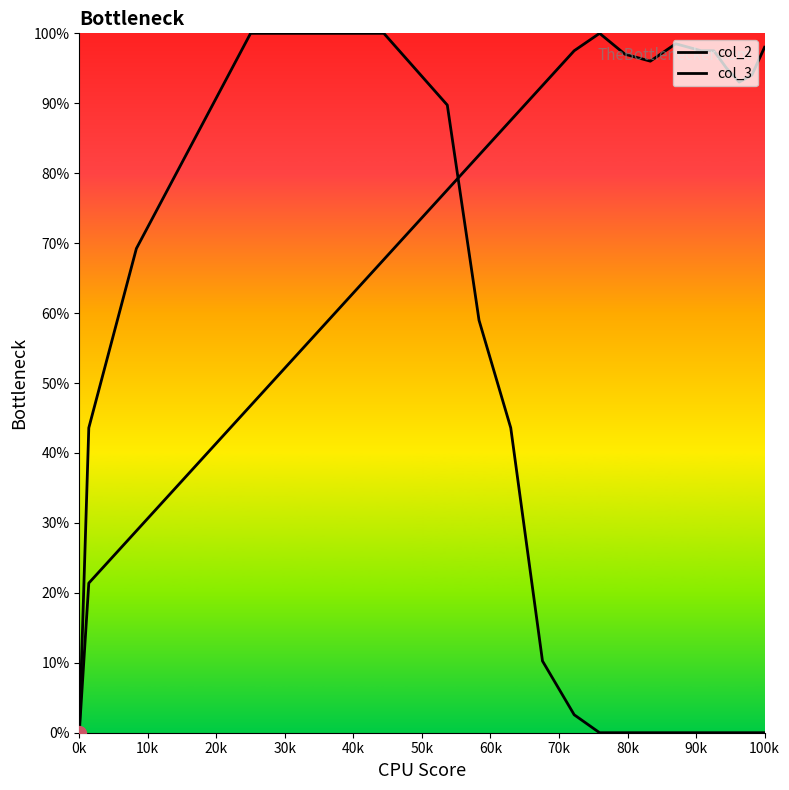

How many lines are shown in the chart?

2